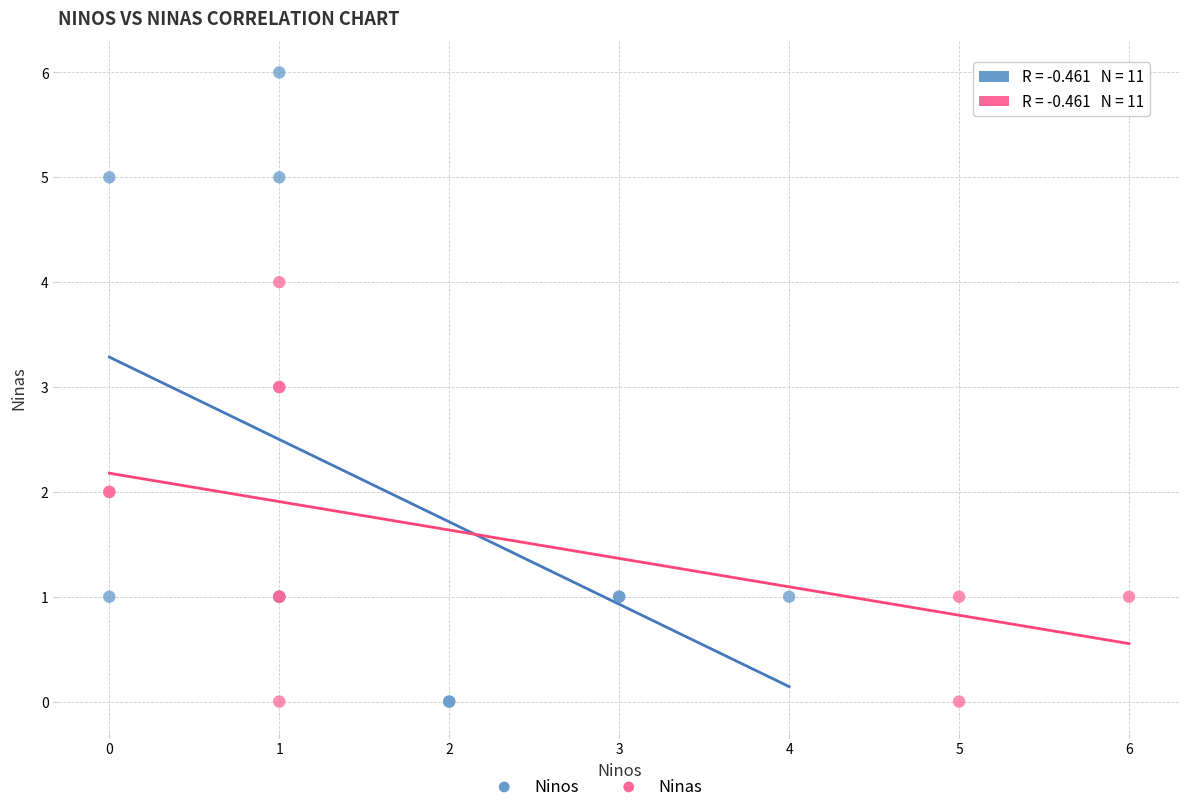

Which series has the widest spread of Y values?

Ninos